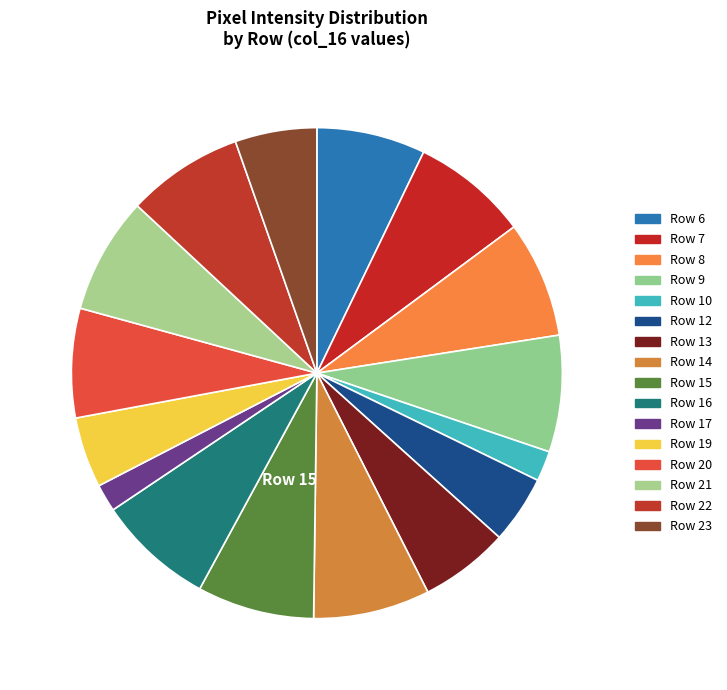

To the nearest percent, what percentage of the pie is Row 13?

6%